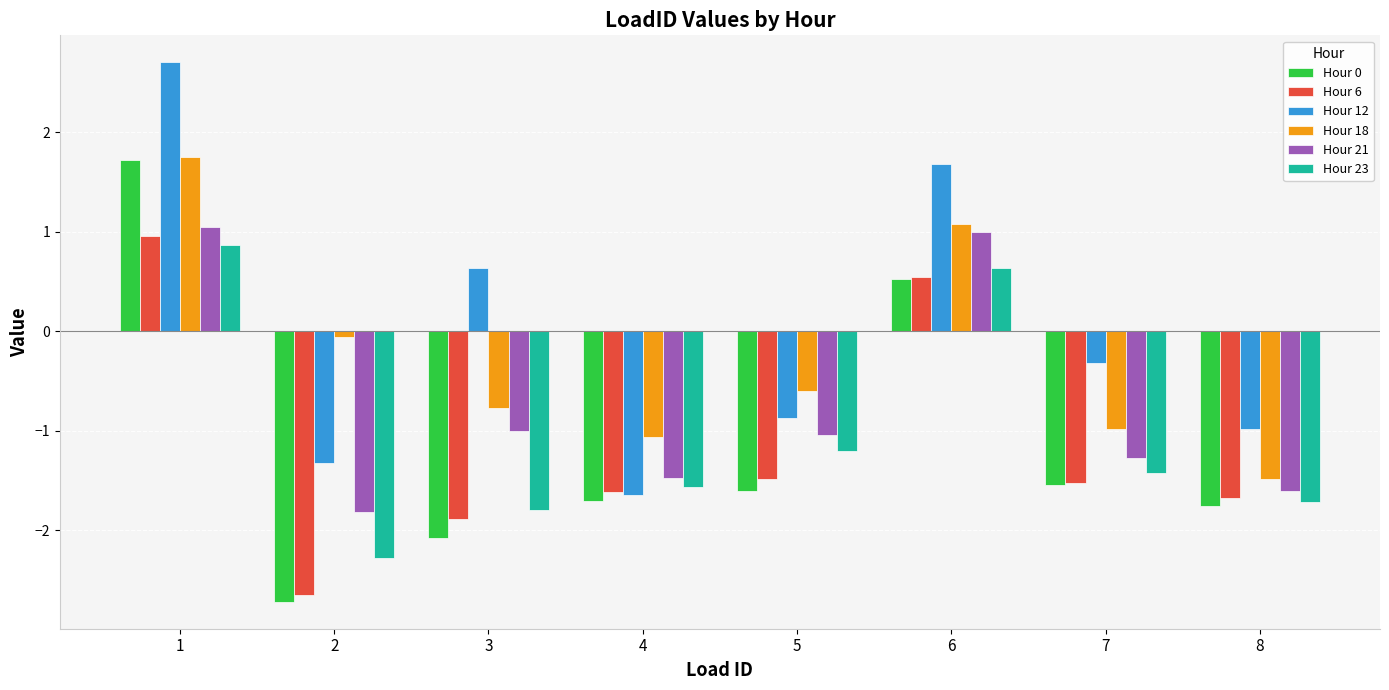

Which series changed the most between 2 and 7?

Hour 0